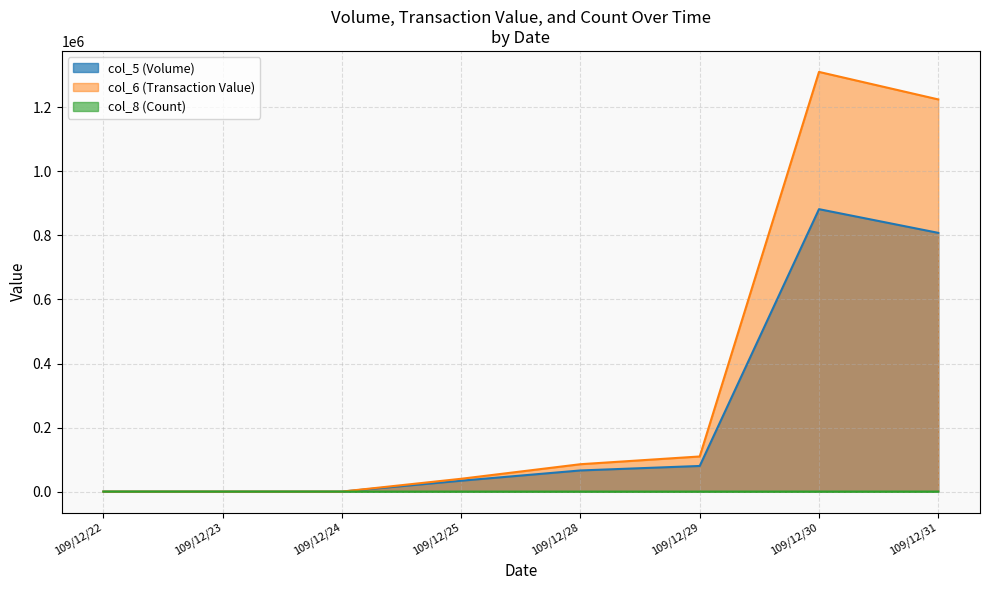

At which label does col_5 first exceed 66000?

109/12/29